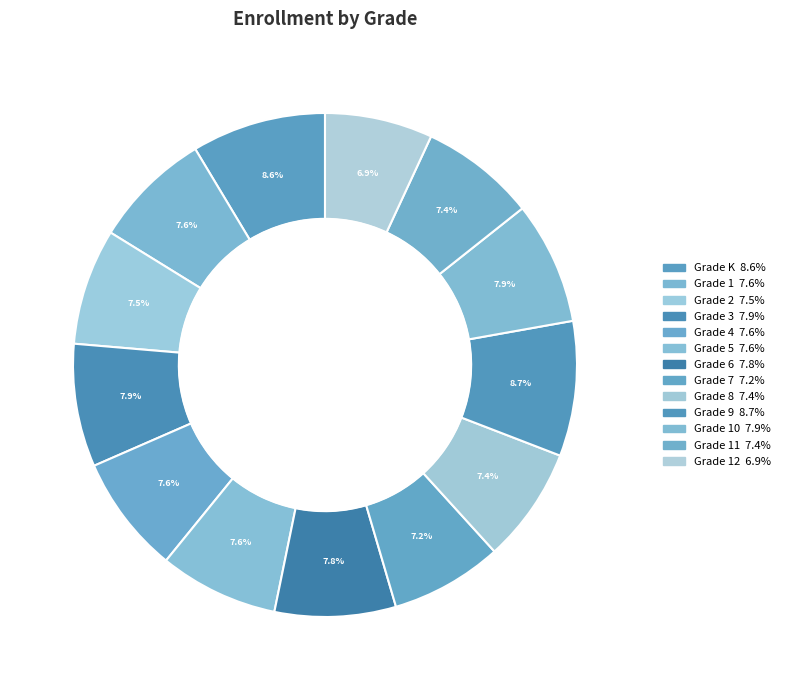

Count the number of slices in the pie.

13